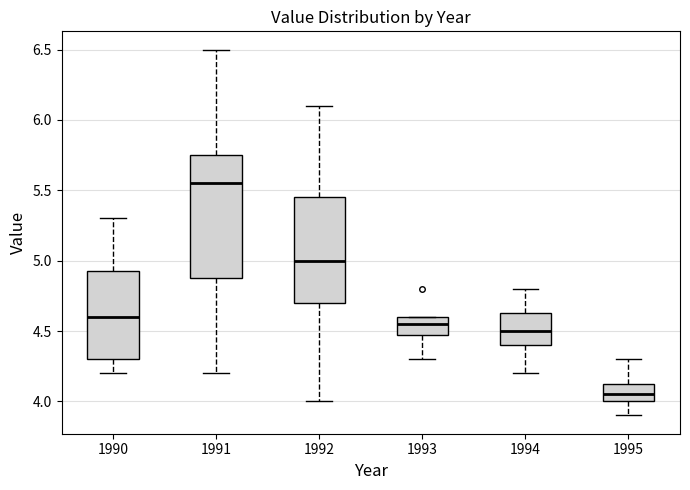

Reading left to right, transcribe this box plot: for each box, give where its median line is, the range the box spans, and where its two whiskers end, as read against the y-axis. The values are not printed on the chart, so give them approximately, as read against the axis.

1990: median 4.60, box 4.30 to 4.95, whiskers 4.20 to 5.30
1991: median 5.55, box 4.90 to 5.75, whiskers 4.20 to 6.50
1992: median 5.00, box 4.70 to 5.45, whiskers 4.00 to 6.10
1993: median 4.55, box 4.50 to 4.60, whiskers 4.30 to 4.60
1994: median 4.50, box 4.40 to 4.65, whiskers 4.20 to 4.80
1995: median 4.05, box 4.00 to 4.15, whiskers 3.90 to 4.30